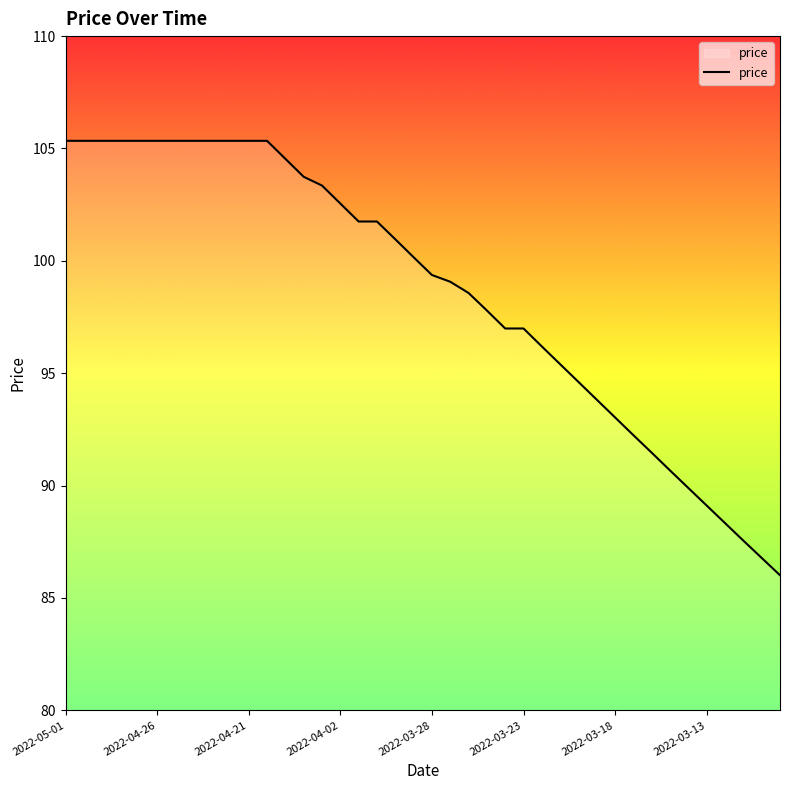

What is the maximum value shown in the chart?

105.3